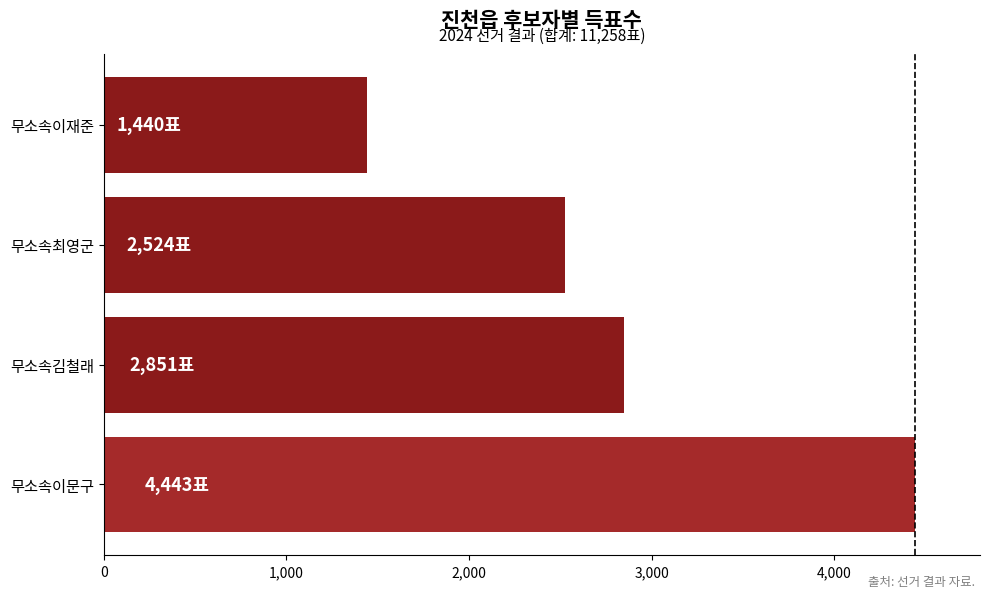

How many bars are there in total?

4